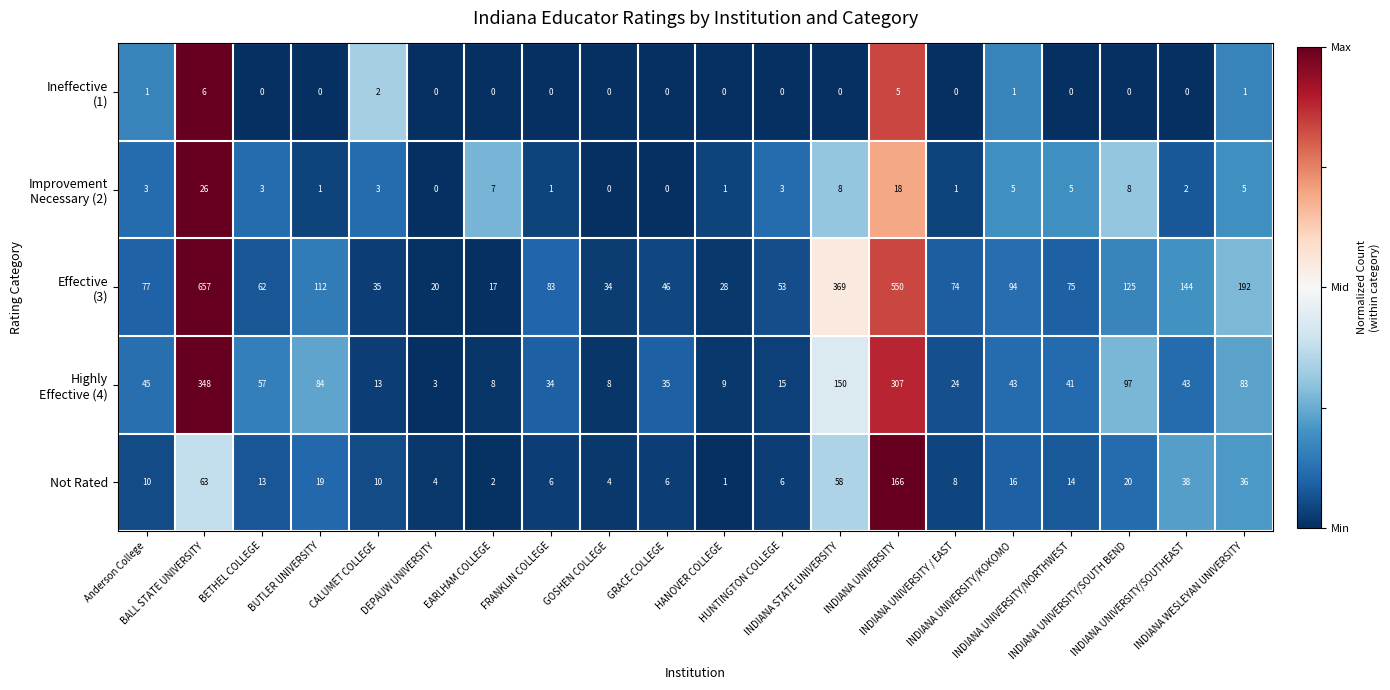

What is the sum of all Not Rated values?

500